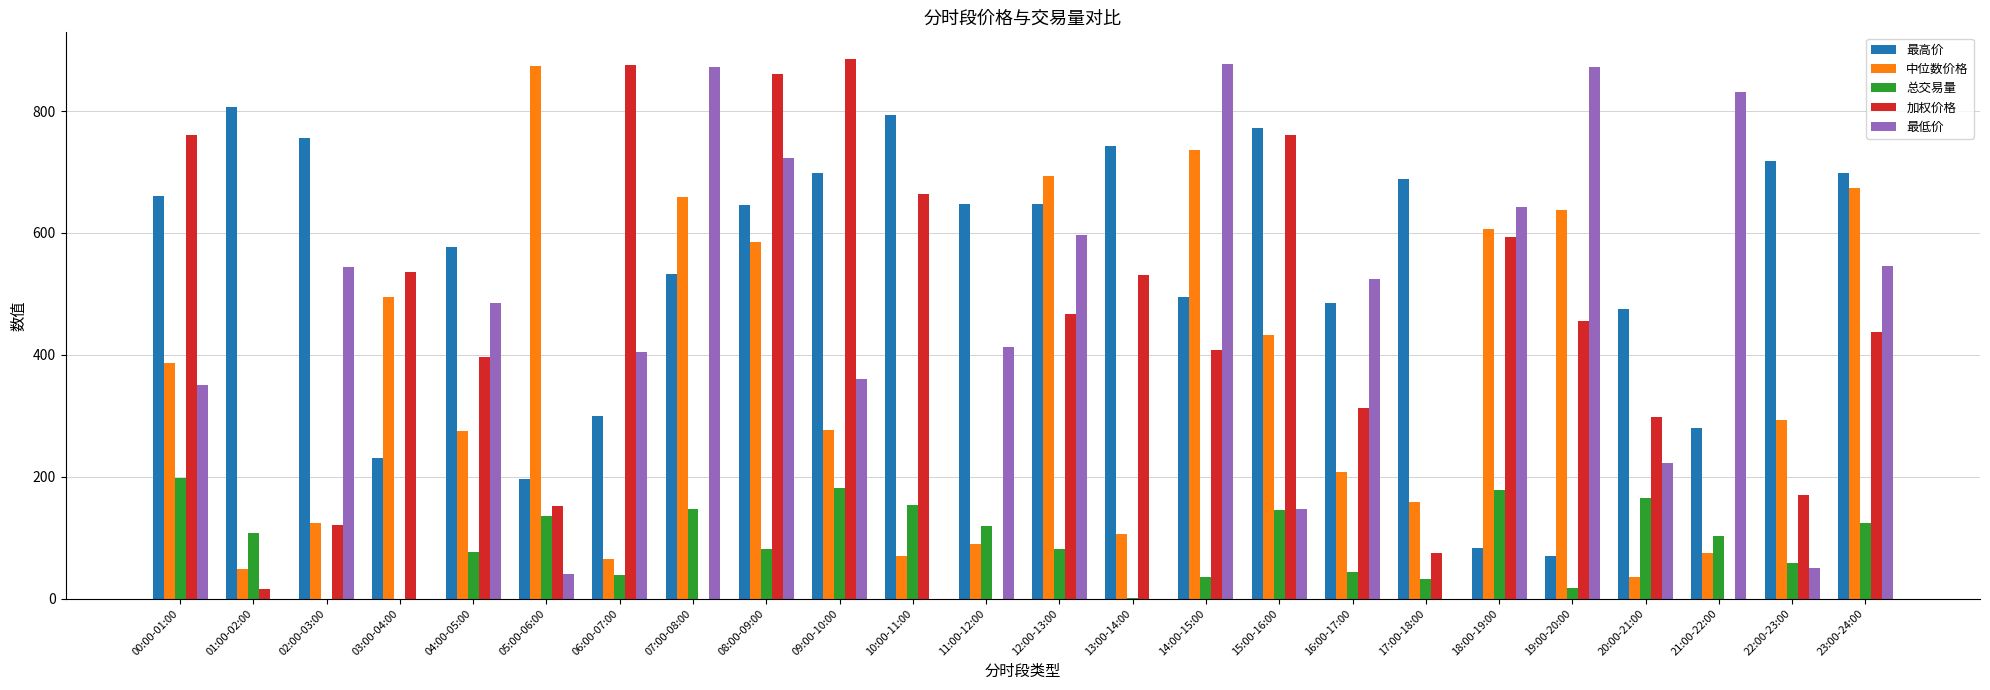

Does the chart contain stacked bars?

No